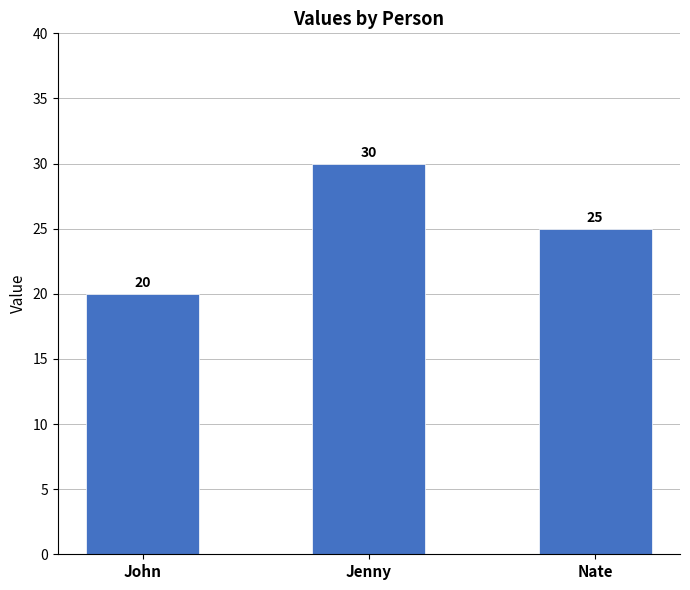

What is the sum of the values at Jenny and Nate?

55